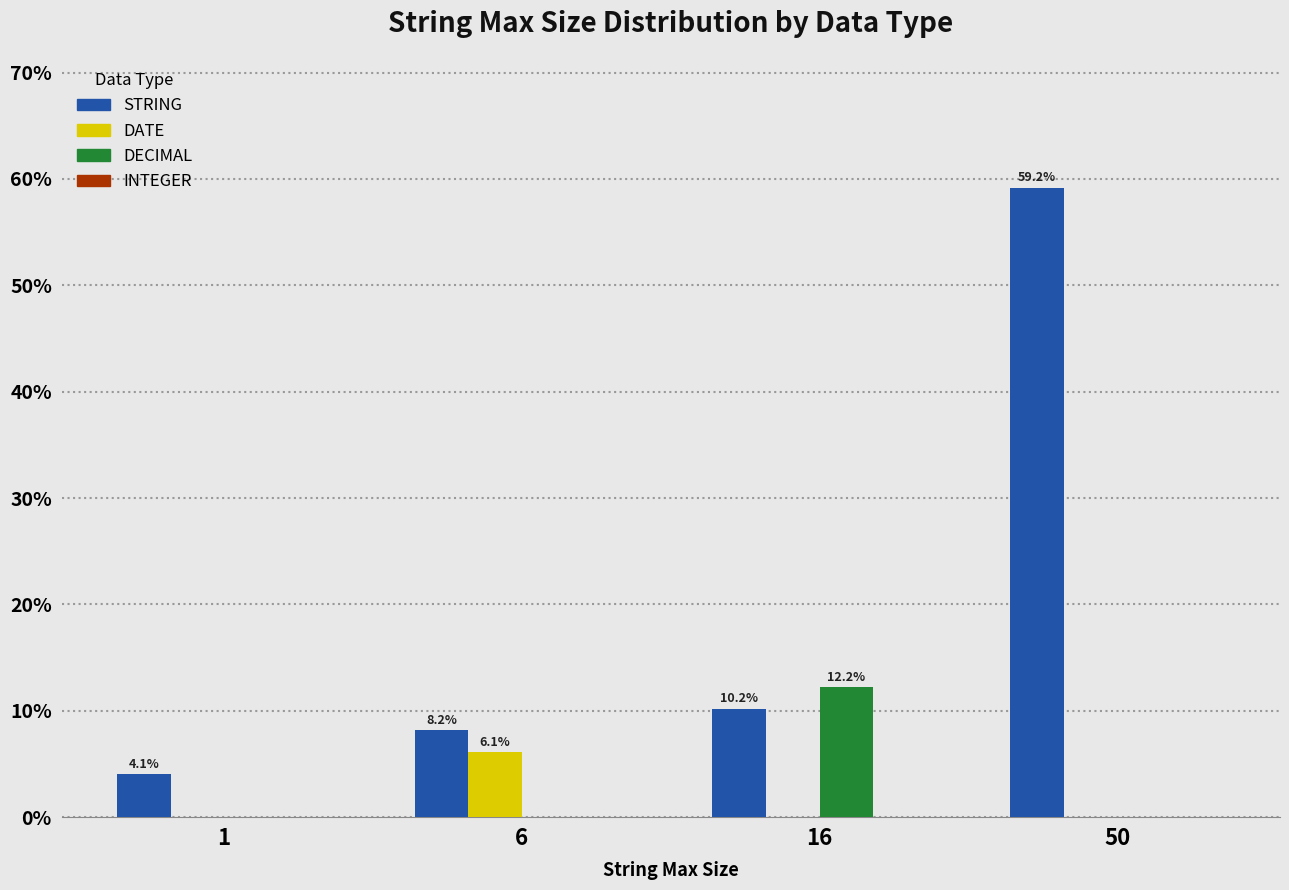

Reading left to right, extract all data points from this chart.

STRING: 1=4.1	6=8.2	16=10.2	50=59.2
DATE: 1=0.0	6=6.1	16=0.0	50=0.0
DECIMAL: 1=0.0	6=0.0	16=12.2	50=0.0